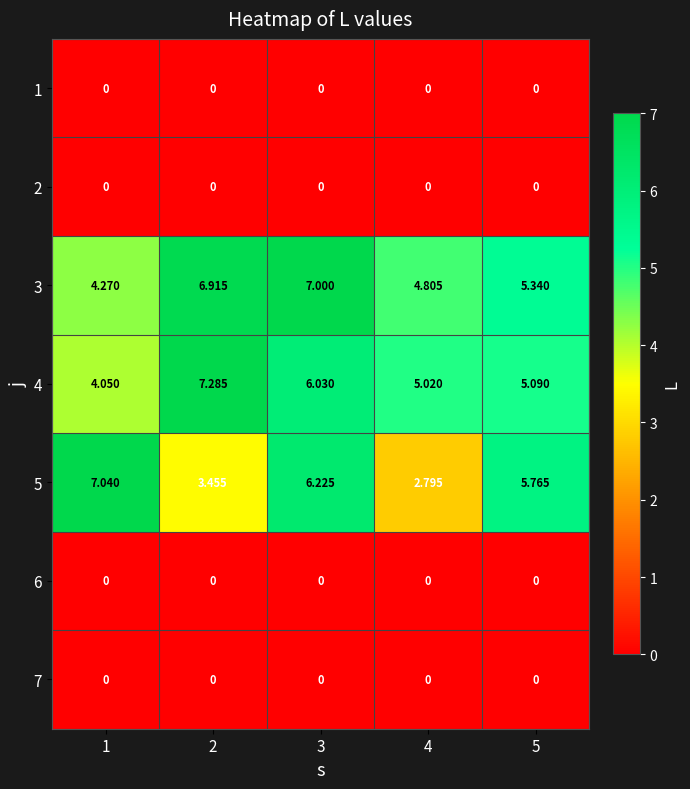

Count the number of categories in the chart.

5